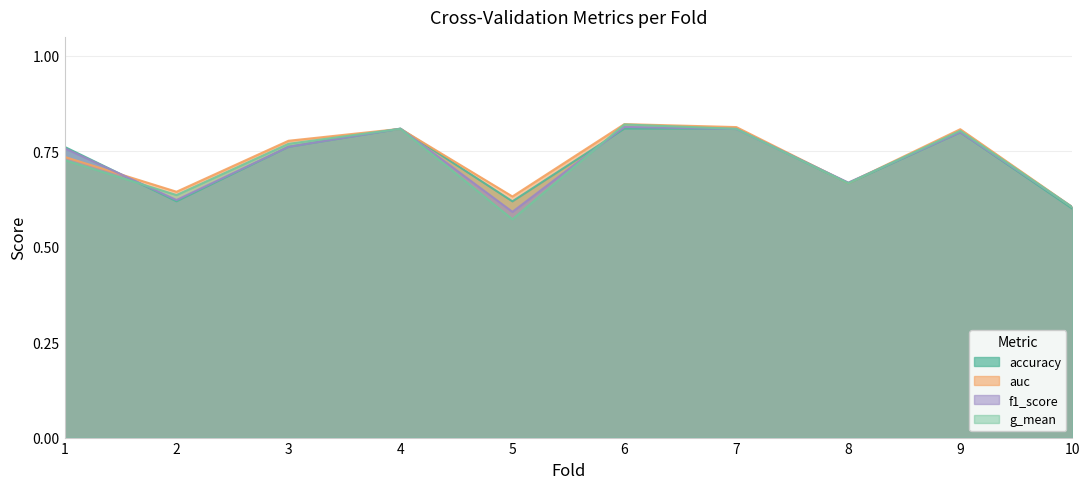

Where is accuracy nearest to the value 0?

10